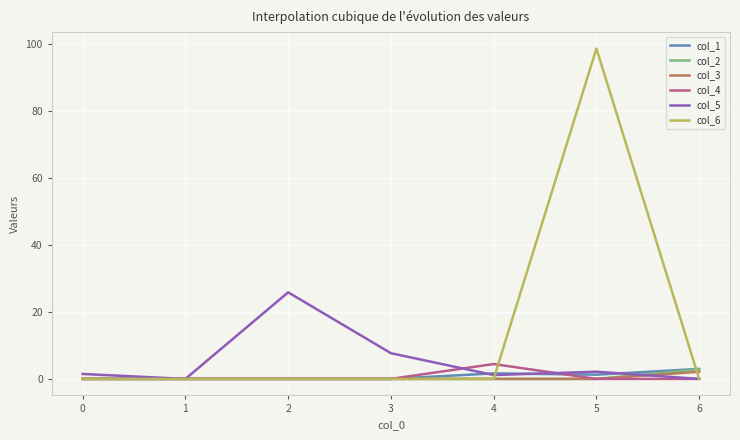

What is the difference between the col_5 values at 2 and 1?

25.9